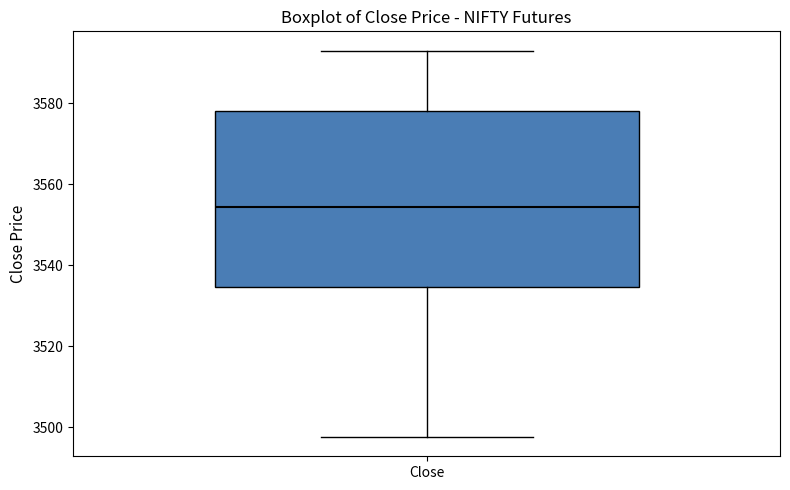

Transcribe this box plot: give where the median line is, the range the box spans, and where the two whiskers end, as read against the y-axis. The values are not printed on the chart, so give them approximately, as read against the axis.

median 3554, box 3534 to 3578, whiskers 3498 to 3594